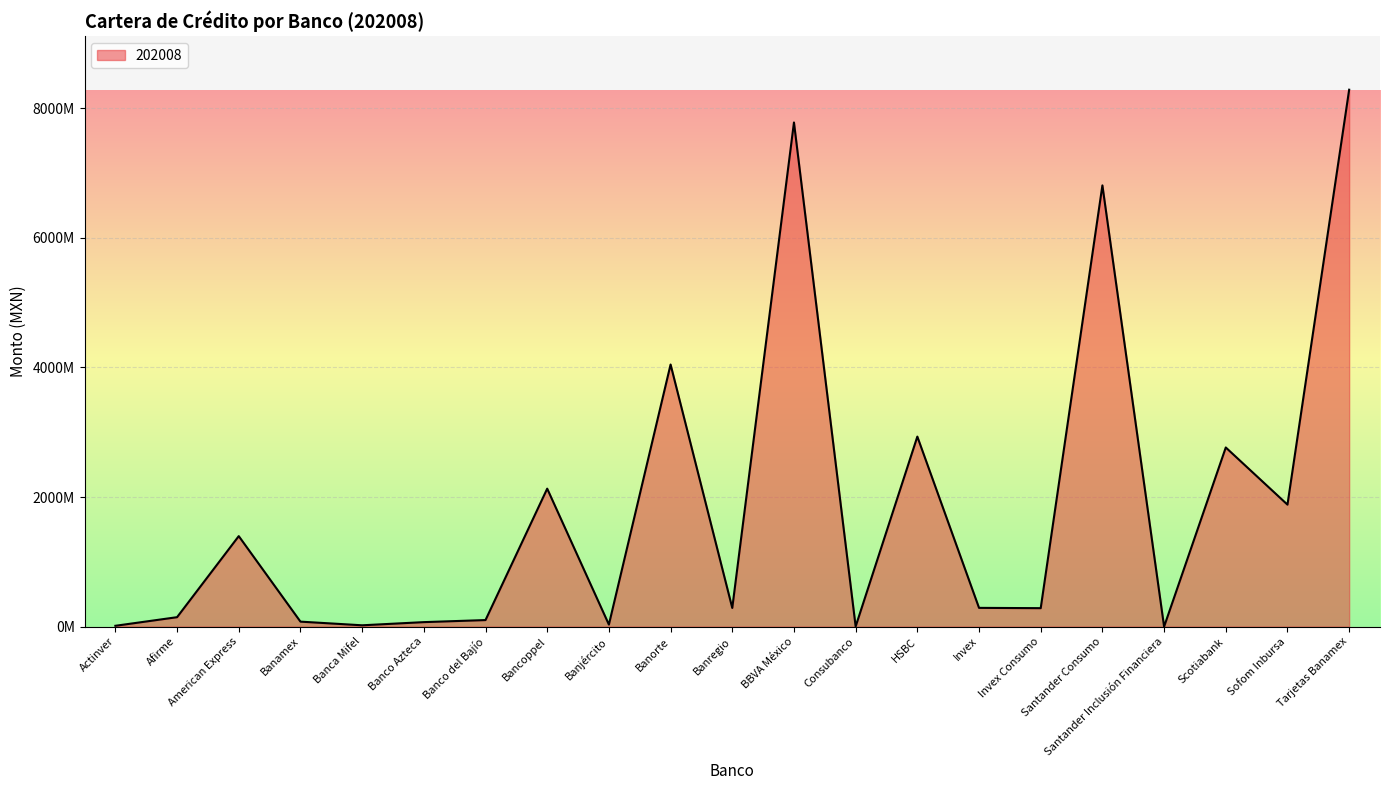

Reading right to left, transcribe all the data shown in this chart.

8287799652.8	1883106488.1	2765418485.6	12988.4	6810820569.6	285052430.8	289618763.1	2933298763.2	2374322.8	7782035371.0	288229694.2	4045930930.2	31648042.3	2129857678.3	101294561.1	69495911.0	20618781.6	77105716.0	1397280767.0	145829702.6	12913728.1